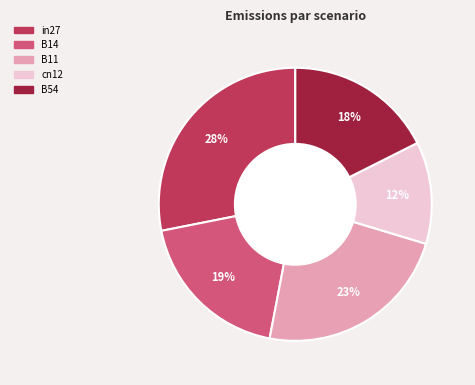

Do B14 and cn12 together represent more than half of the pie?

No